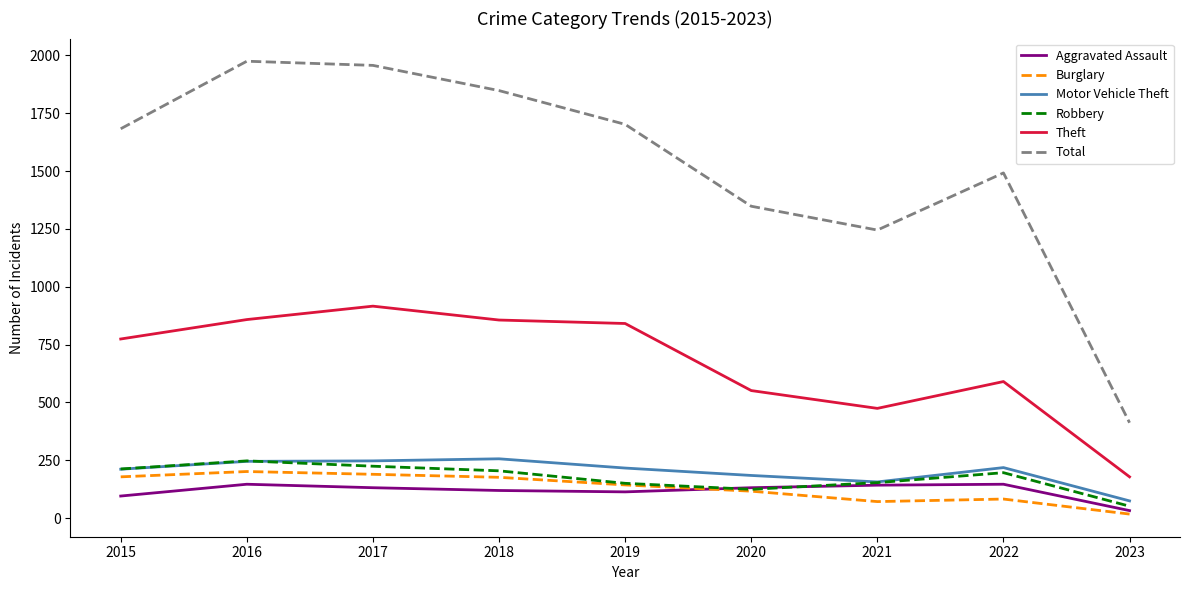

What is the difference between the highest and lowest values at 2016?

1829